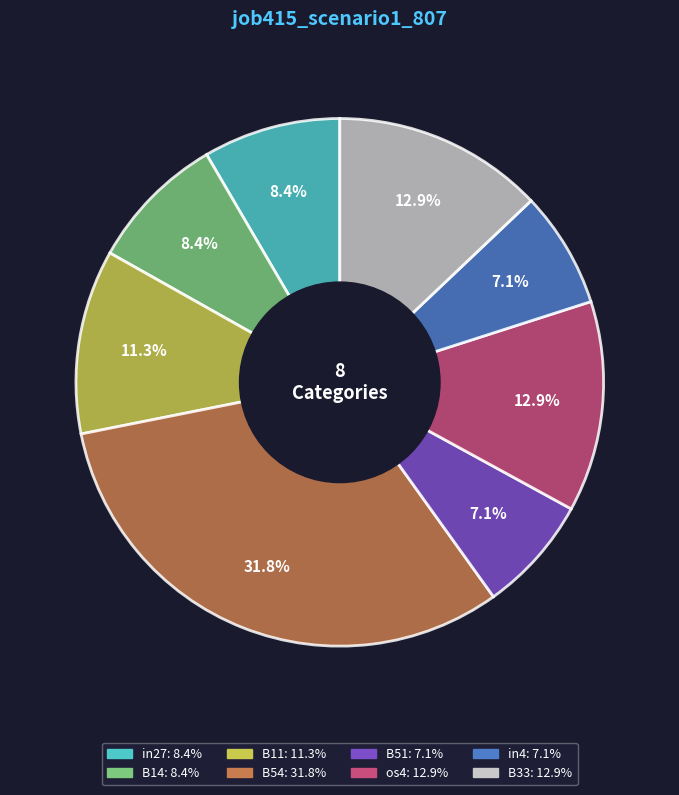

To the nearest percent, what percentage of the pie is B54?

32%